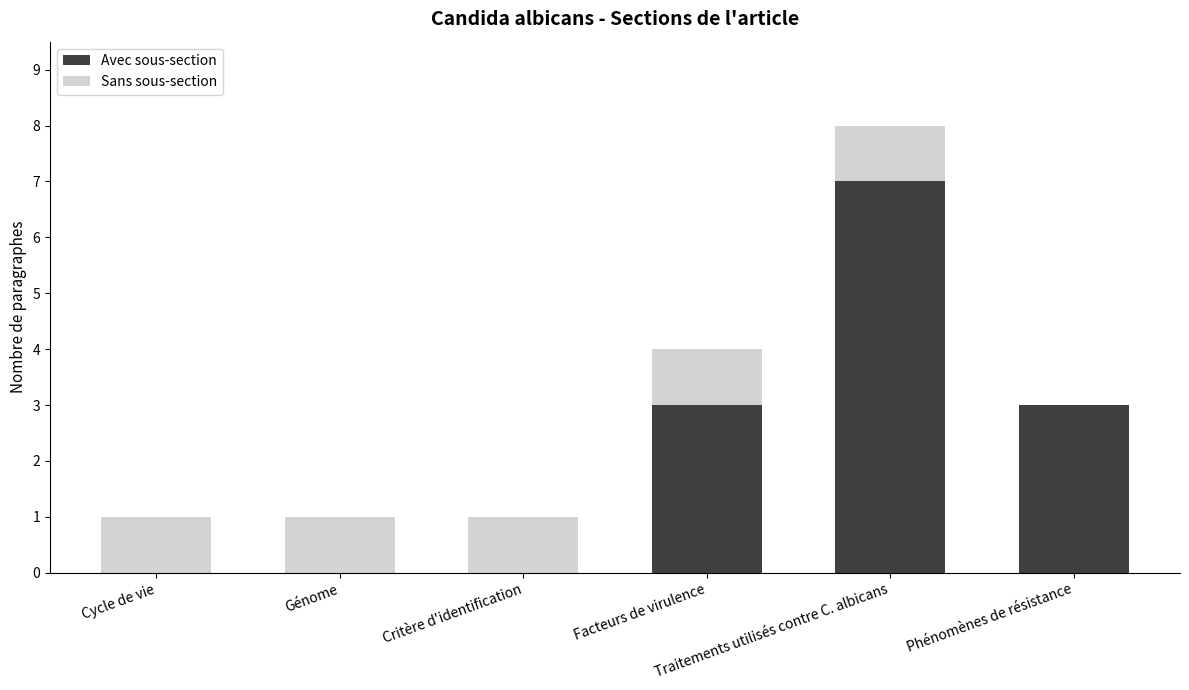

What is the maximum value for Avec sous-section?

7